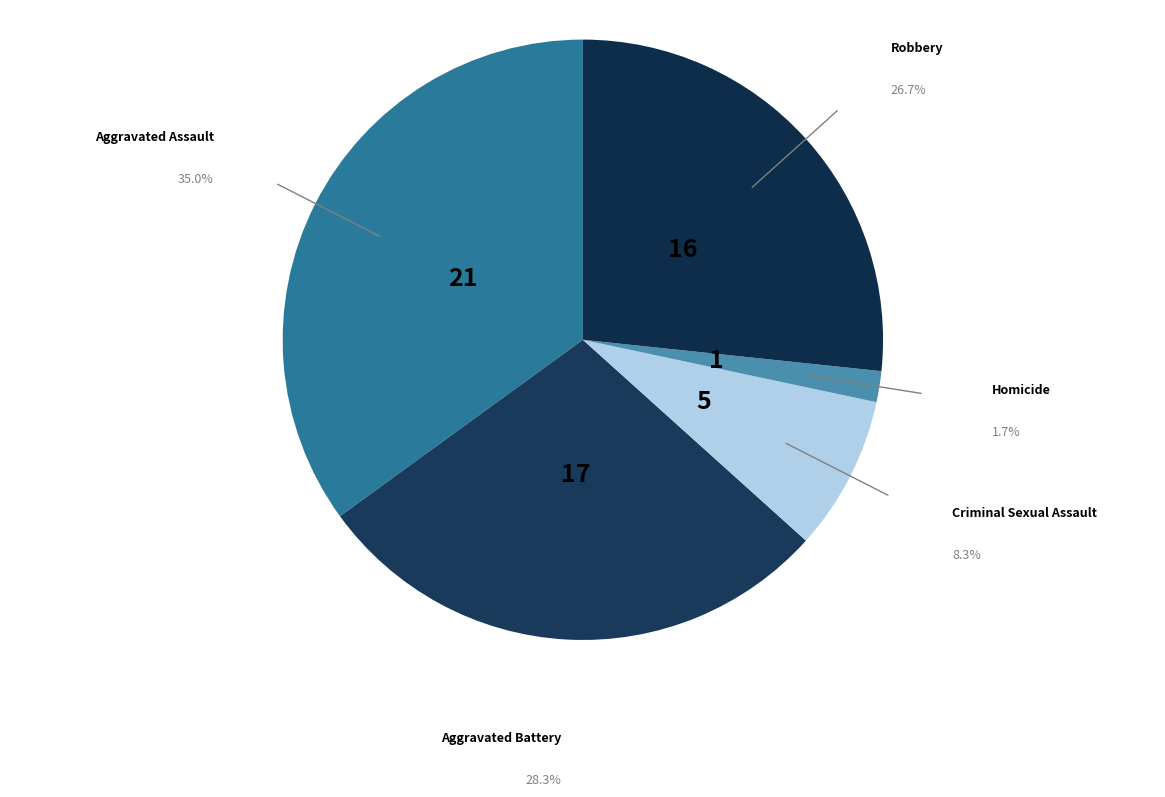

Is there a majority slice in this chart?

No